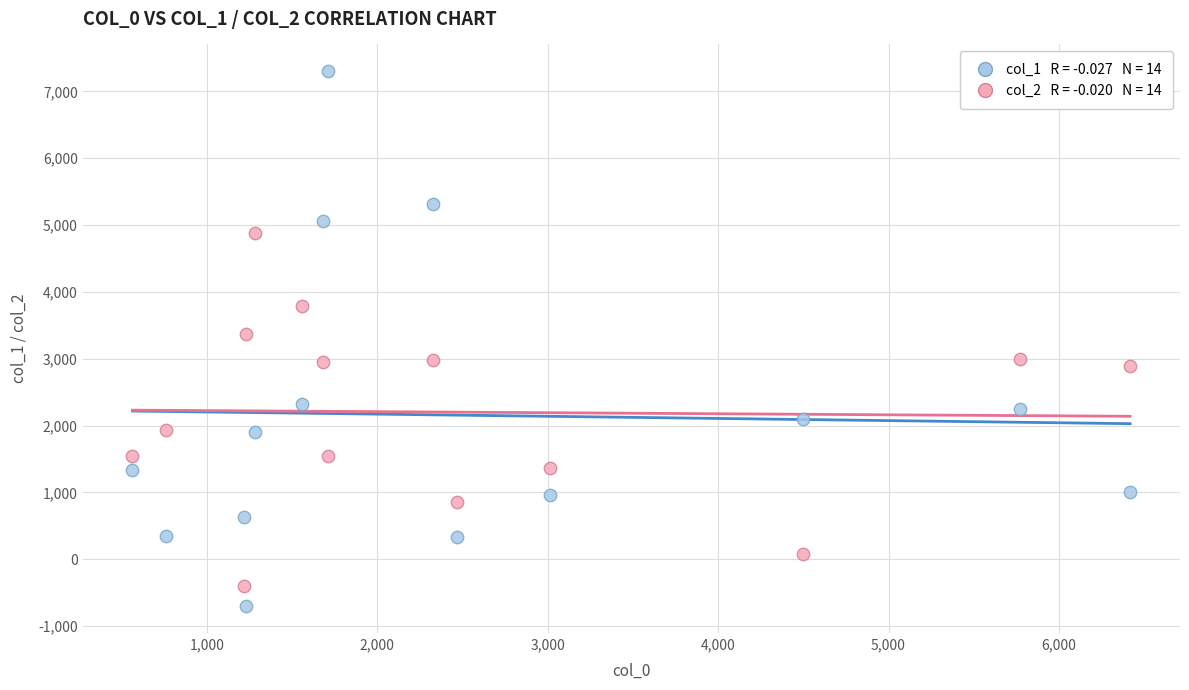

Across all data points, what is the range of Y values (max minus min)?

8004.2